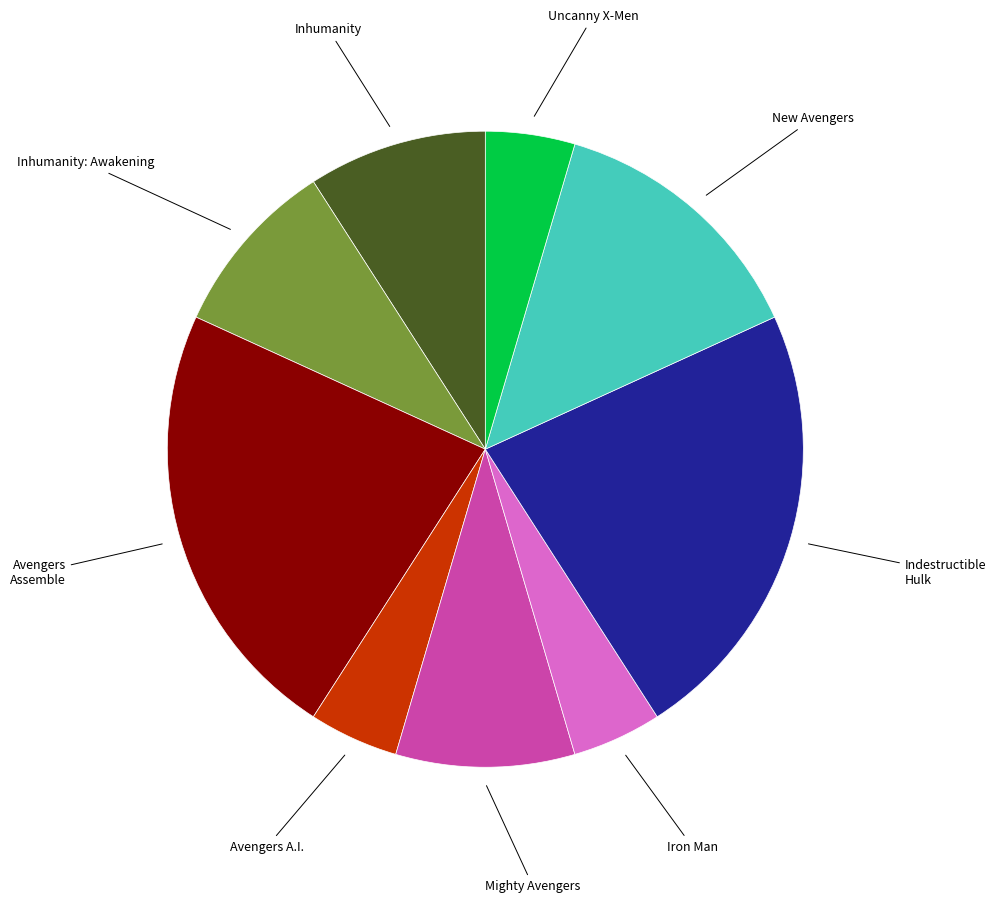

Is there any slice that represents more than half of the pie?

No